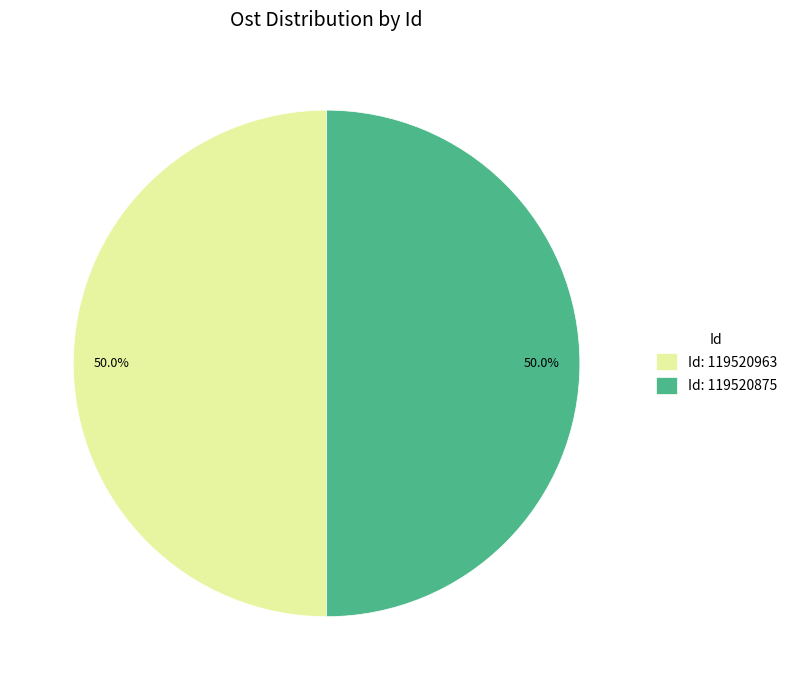

How many segments does this pie chart have?

2